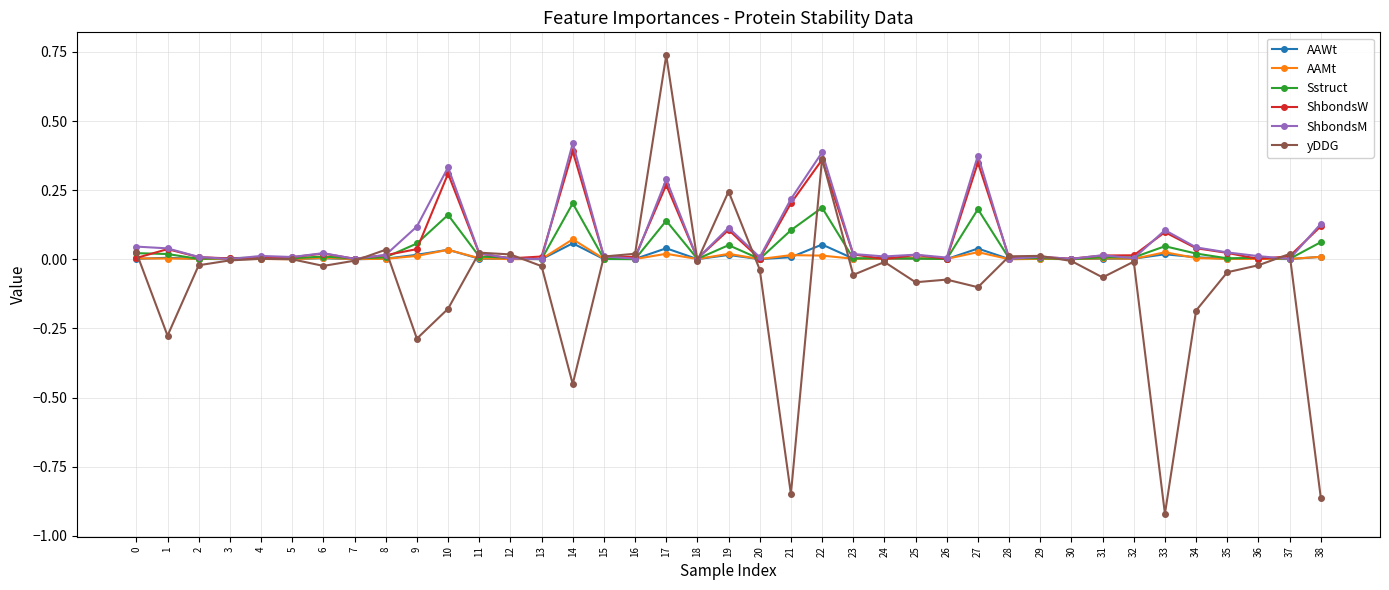

At which category is the sum across all series the highest?

17